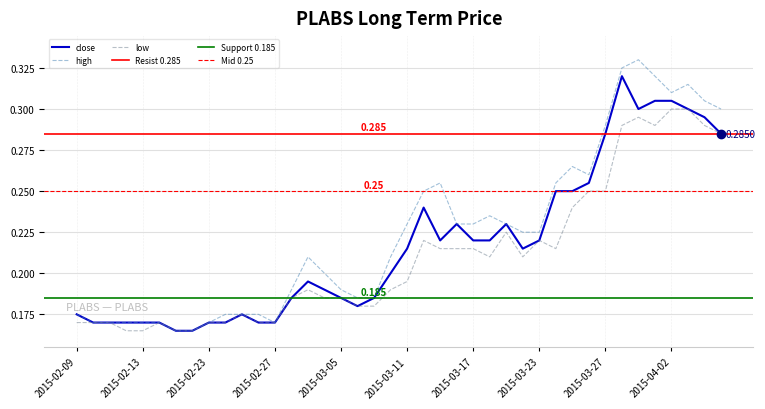

At which category is the sum across all series the highest?

2015-03-30